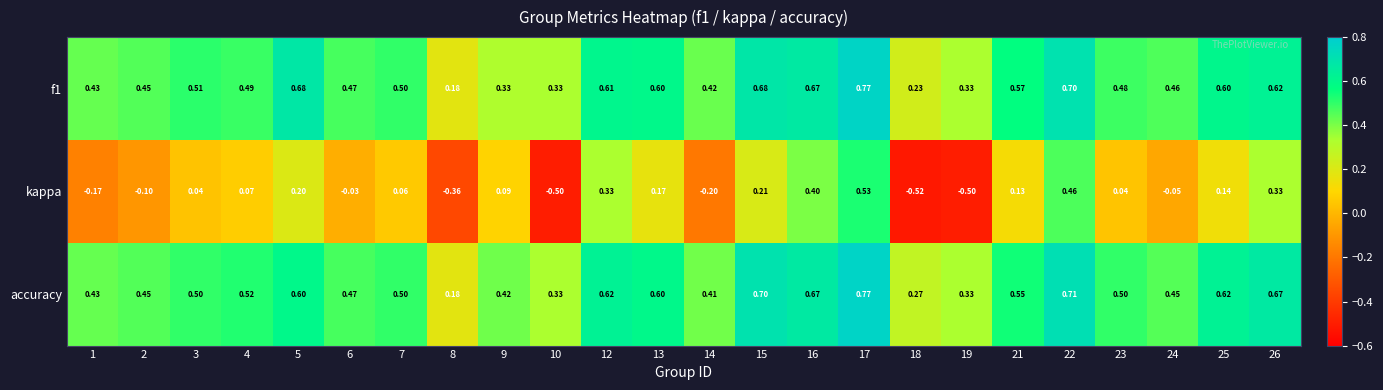

Which series has the widest spread of values?

kappa